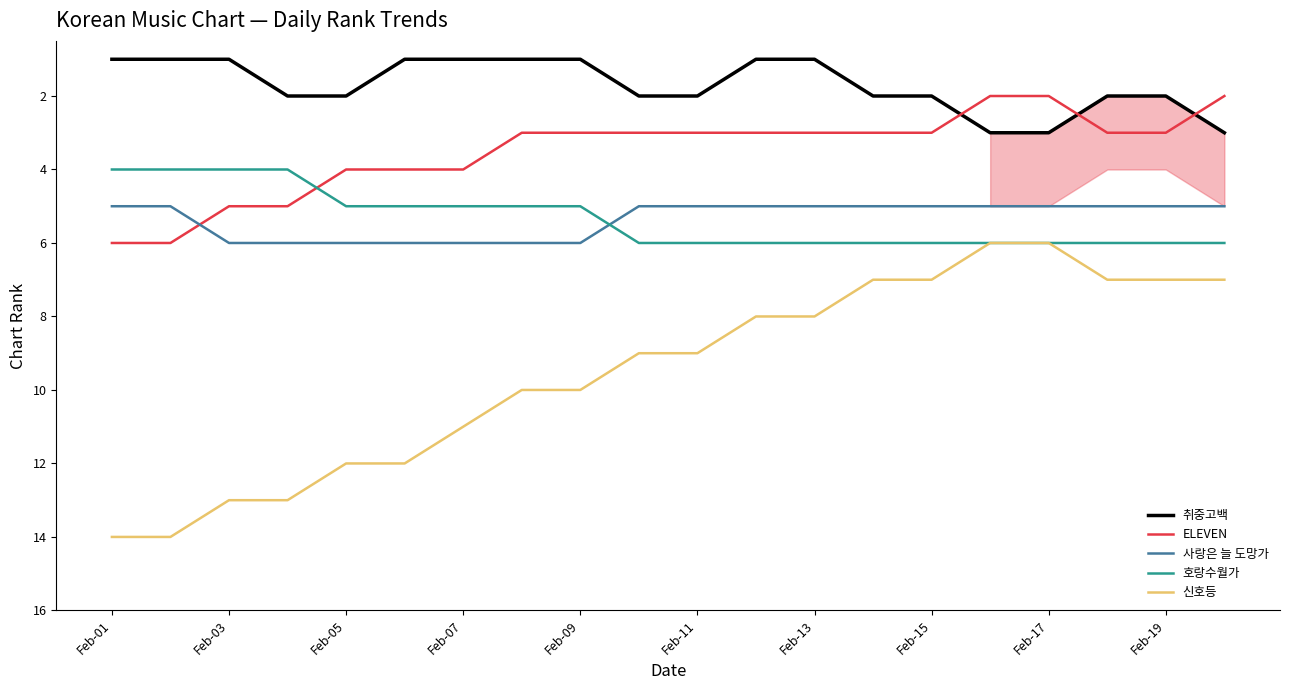

After their last crossing, which series has the higher values: 호랑수월가 or 사랑은 늘 도망가?

호랑수월가